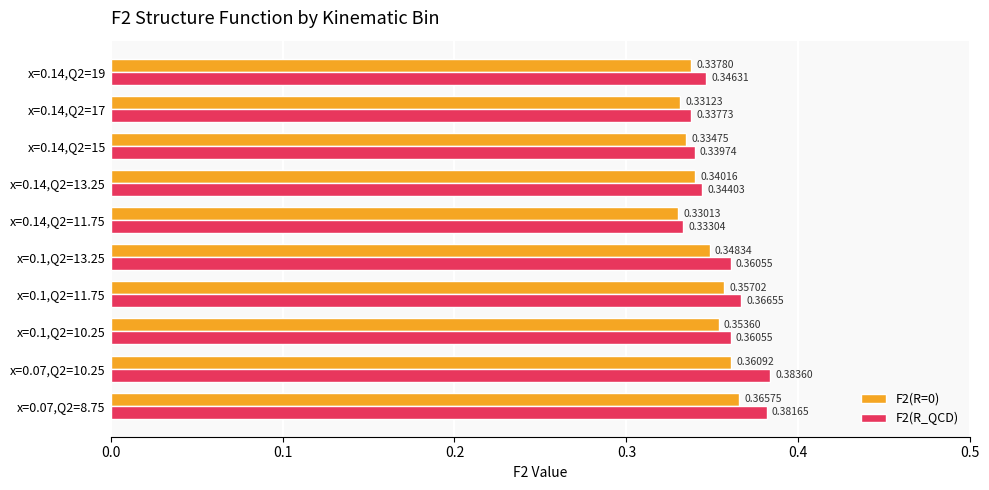

Which category has the lowest value in the F2(R=0) series?

x=0.14,Q2=11.75